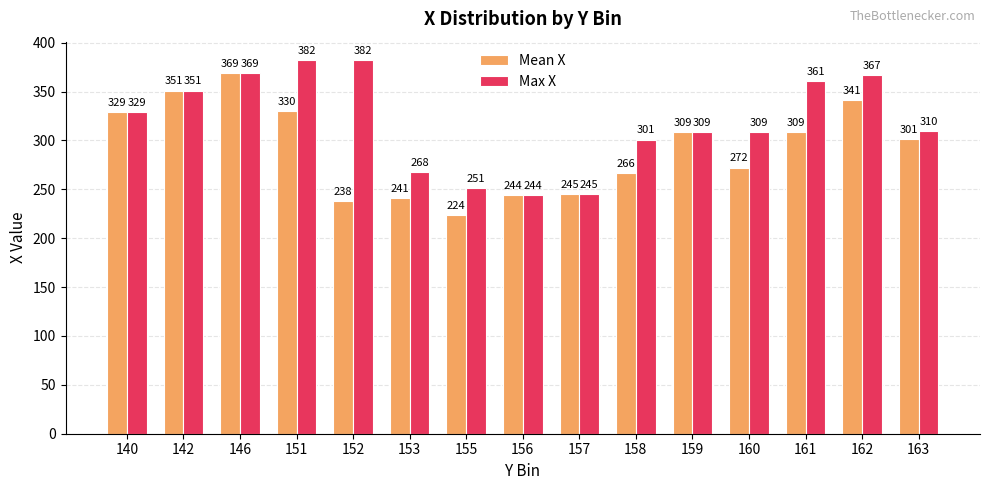

The value of Mean X at 155 is 133.5. True or false?

False